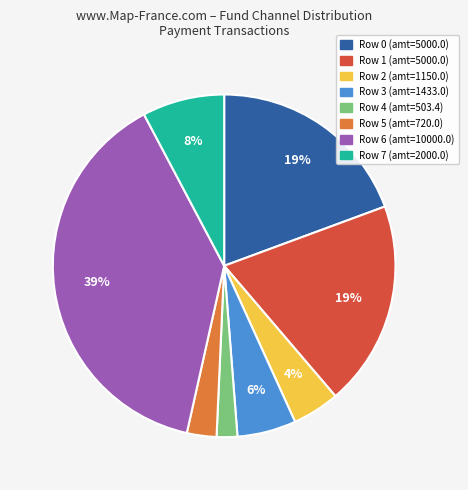

Is there any slice that represents more than half of the pie?

No